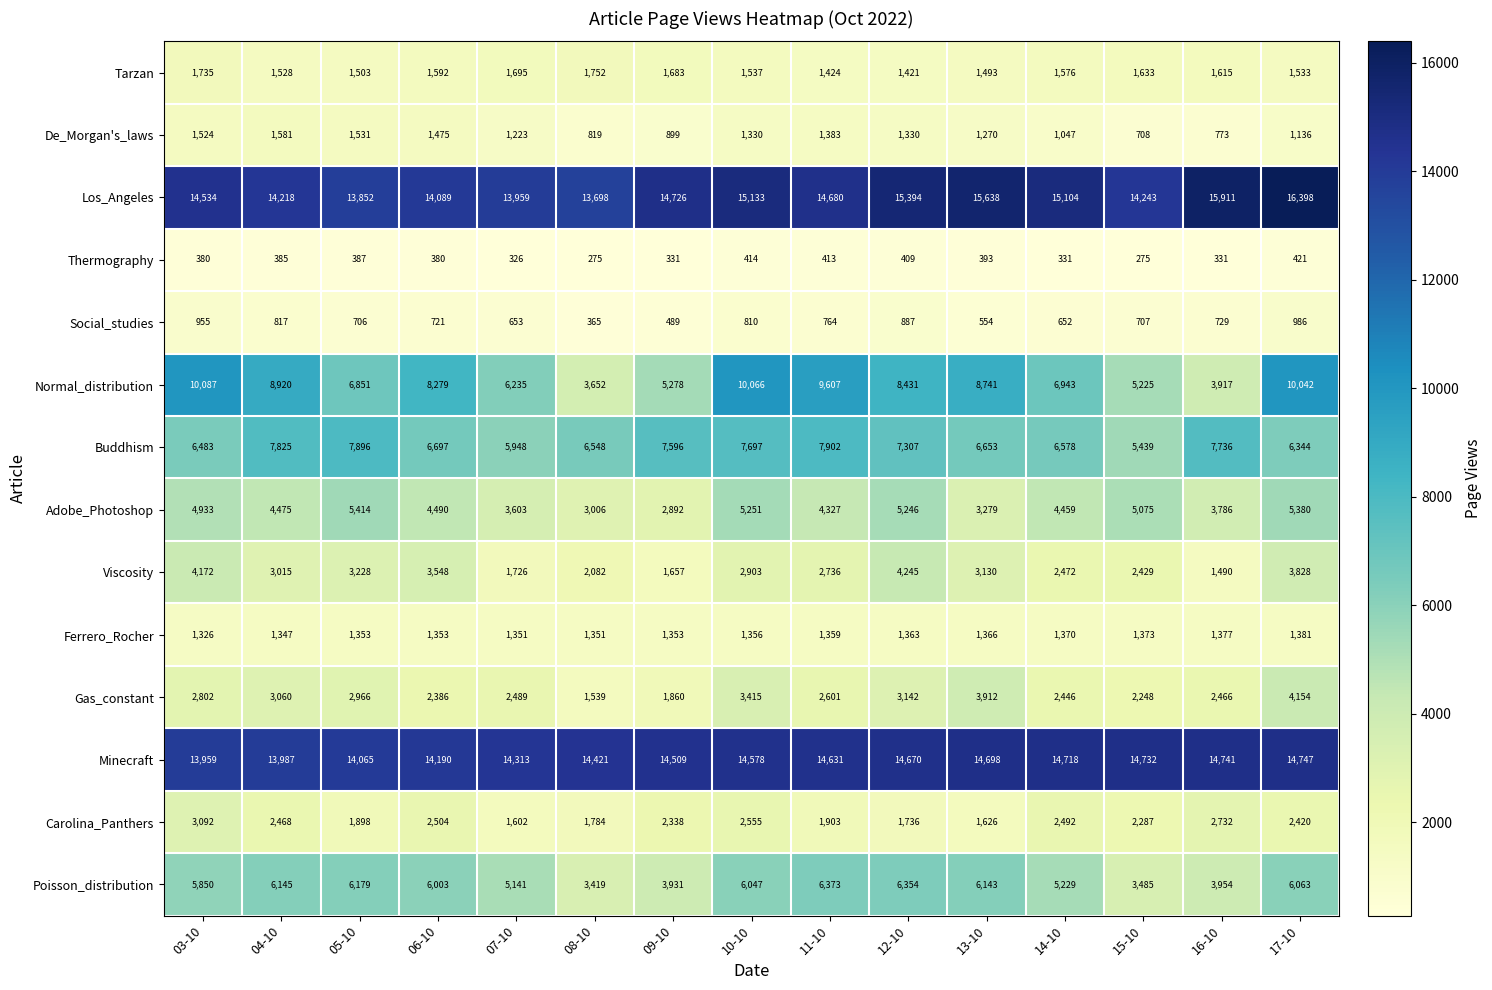

At which category is the sum across all series the highest?

17-10